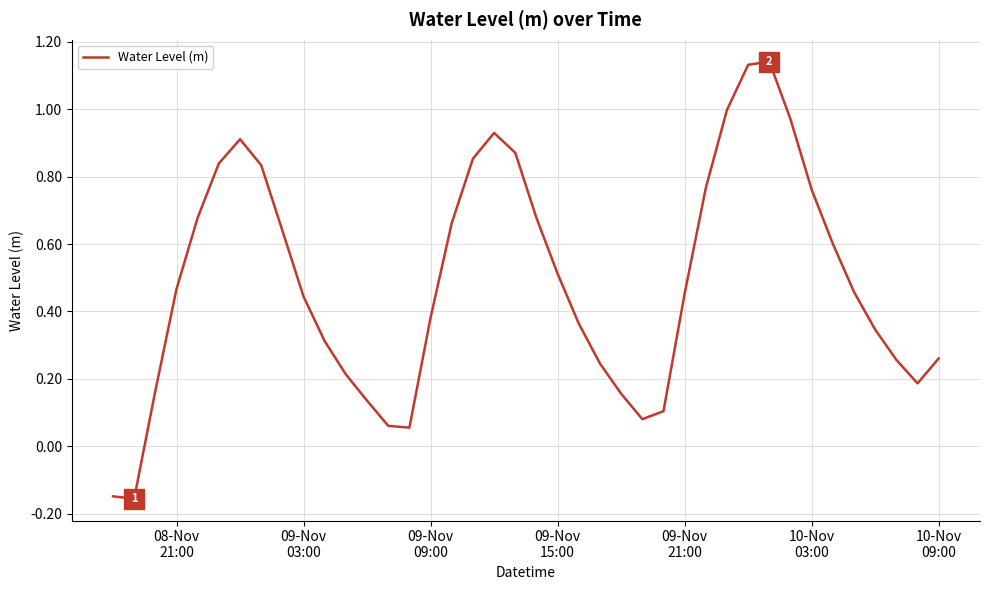

What is the difference between the maximum and minimum values?

1.3